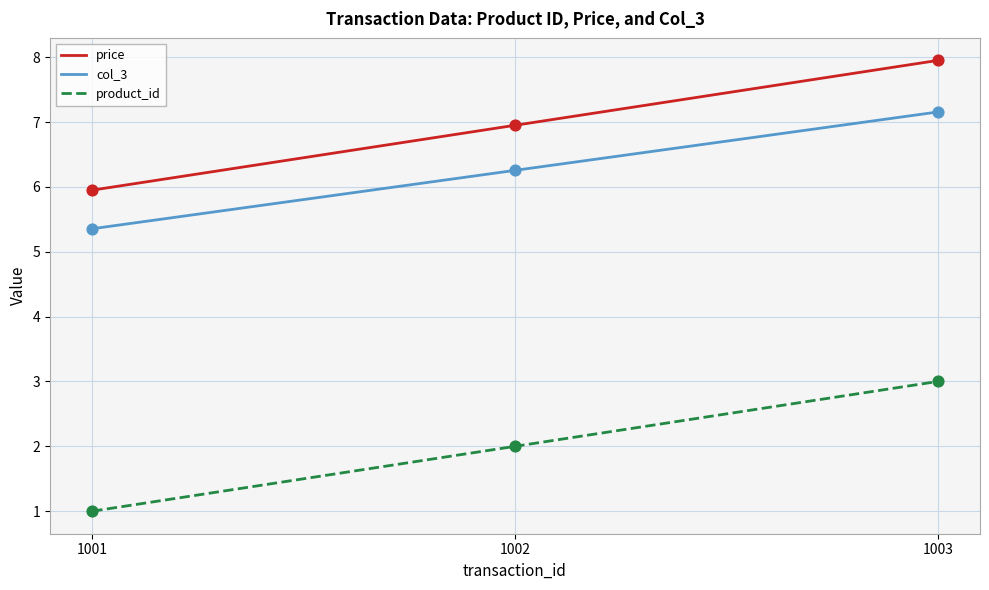

What is the difference between the col_3 values at 1003 and 1002?

0.9